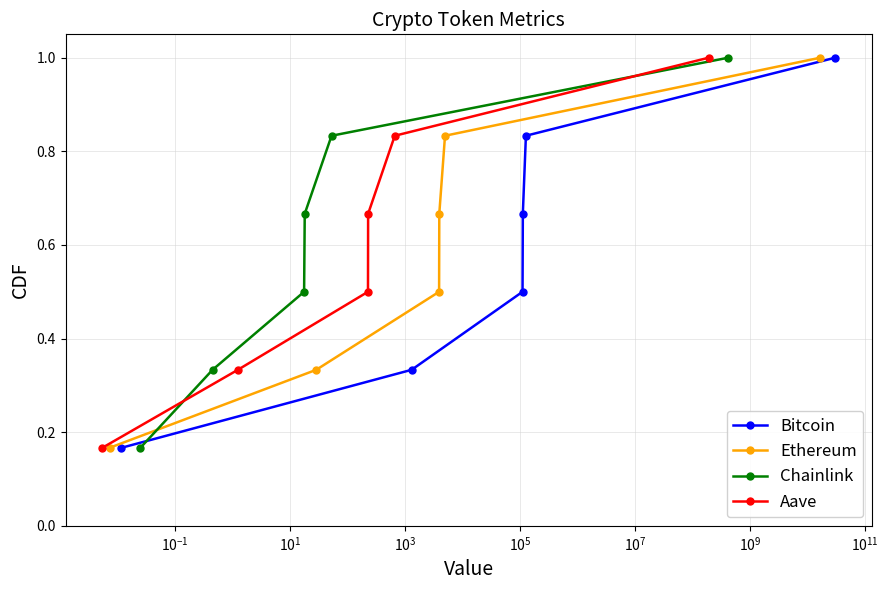

True or false: Bitcoin has more than 2 points higher than both neighbors.

False